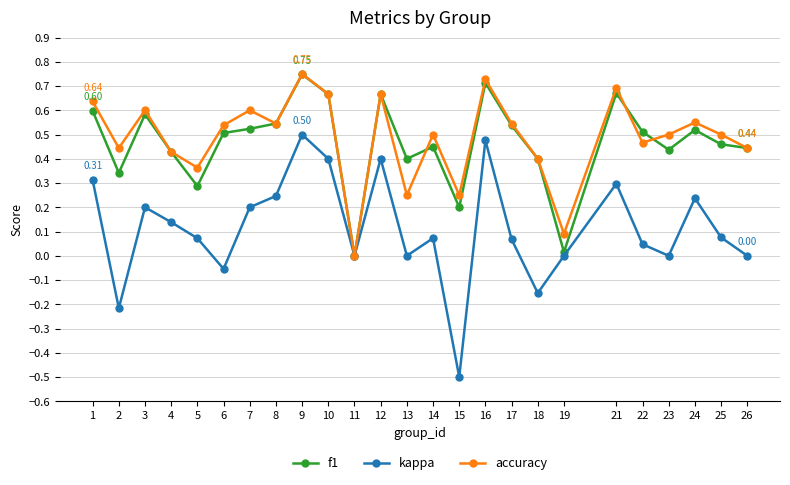

Is it true that f1 equals 0.7 at 22?

False